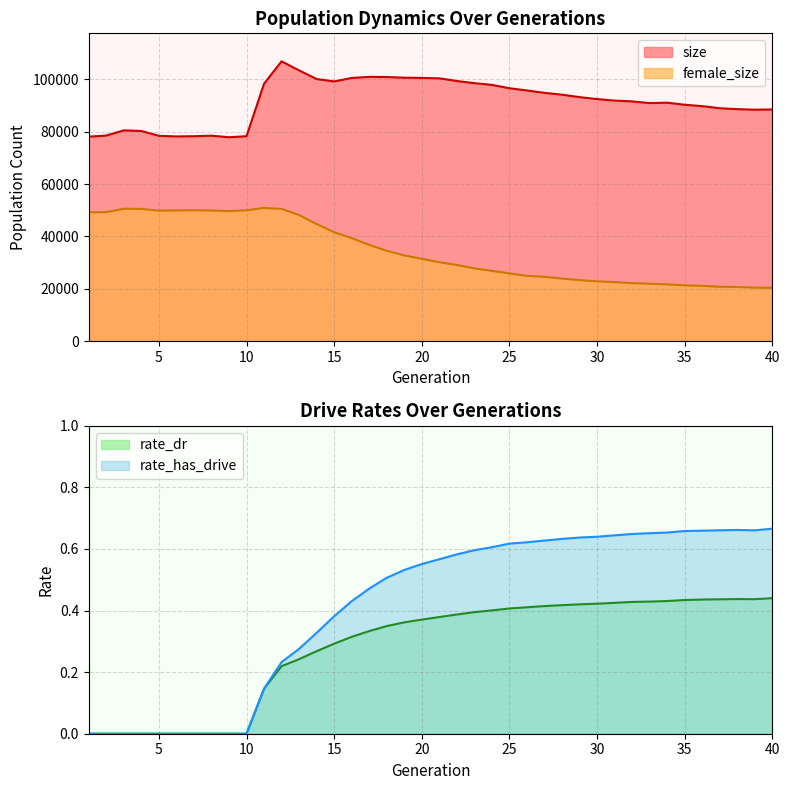

What is the average value of the rate_dr series?

0.3